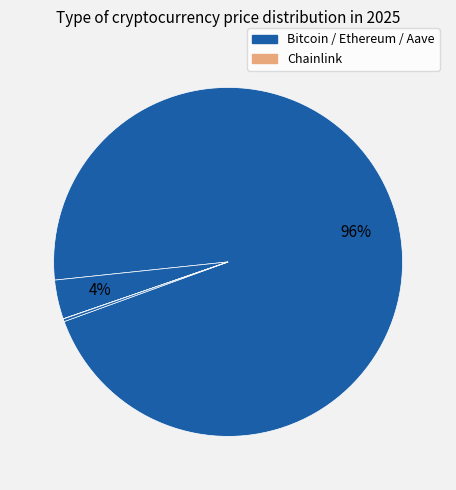

What is the largest slice in the pie chart?

Bitcoin